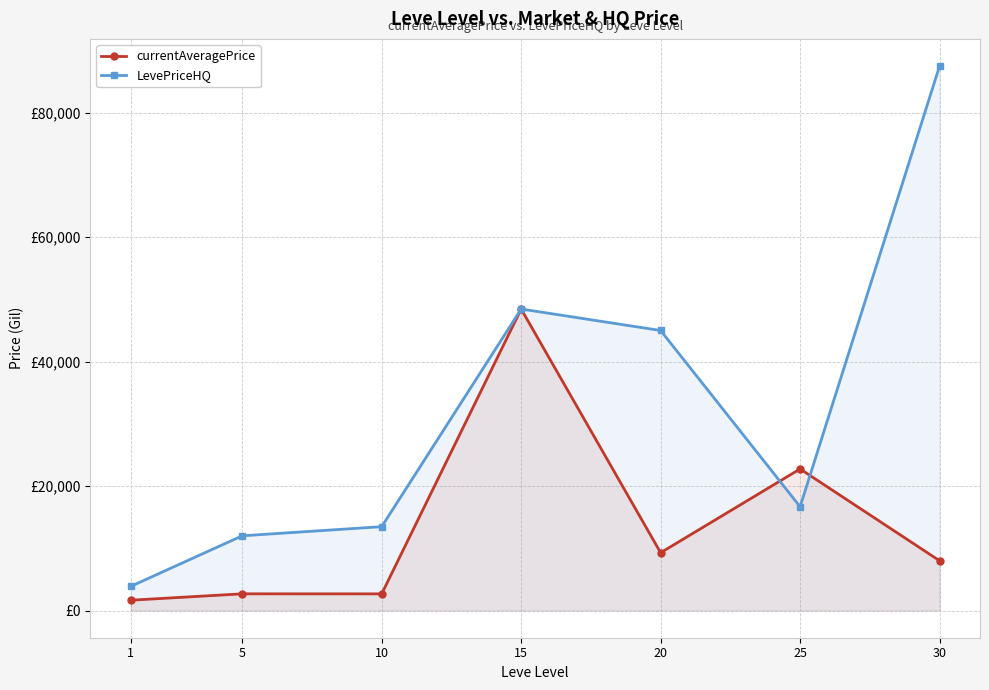

What is the difference between the second highest and minimum values in the currentAveragePrice series?

21097.3